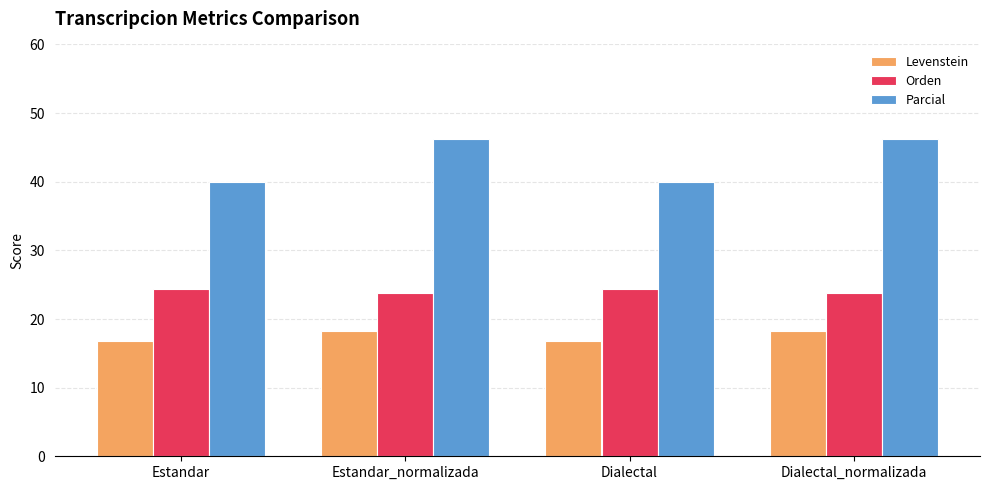

Reading left to right, extract all data points from this chart.

Levenstein: 16.8	18.3	16.8	18.3
Orden: 24.4	23.8	24.4	23.8
Parcial: 40.0	46.3	40.0	46.3